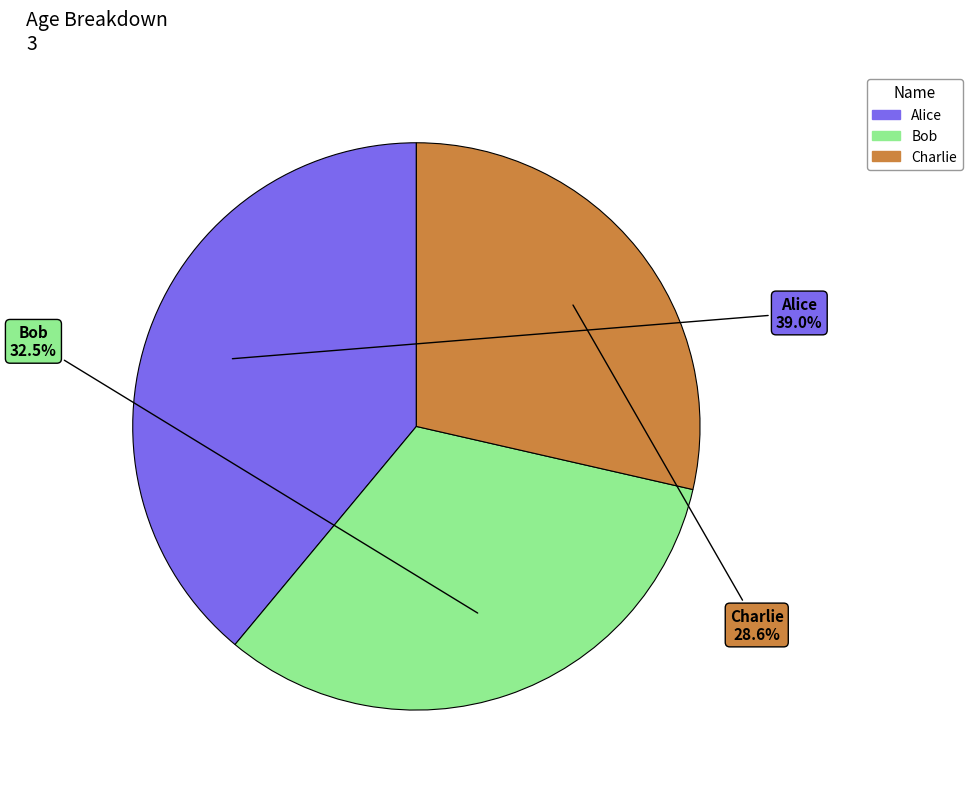

Is it true that Alice is 39% of the pie?

True